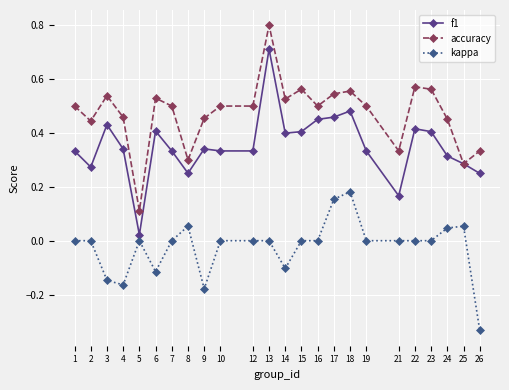

Rank the series by their maximum value, from lowest to highest.

kappa, f1, accuracy